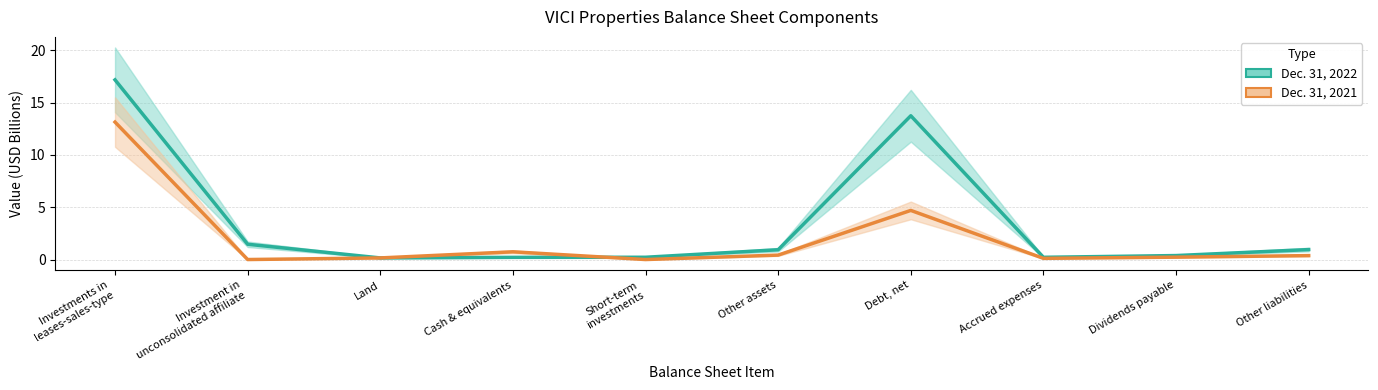

Between Cash & equivalents and Debt, net, which series saw the biggest shift?

Dec. 31, 2022